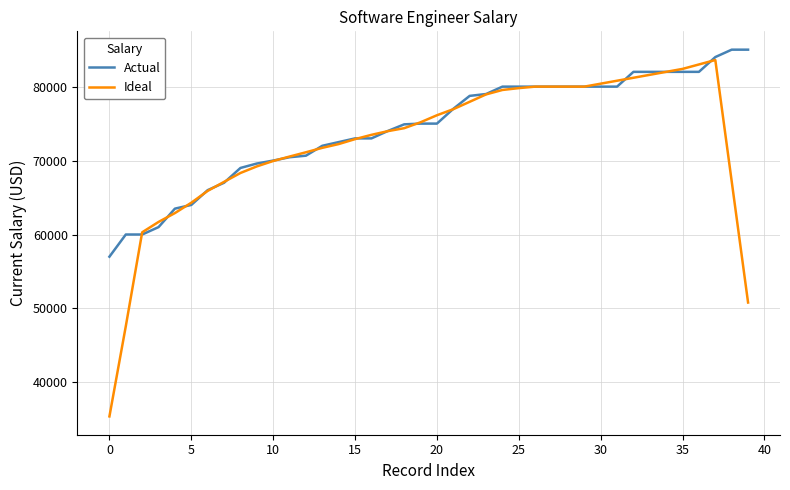

Which series has the largest range (max minus min)?

Ideal